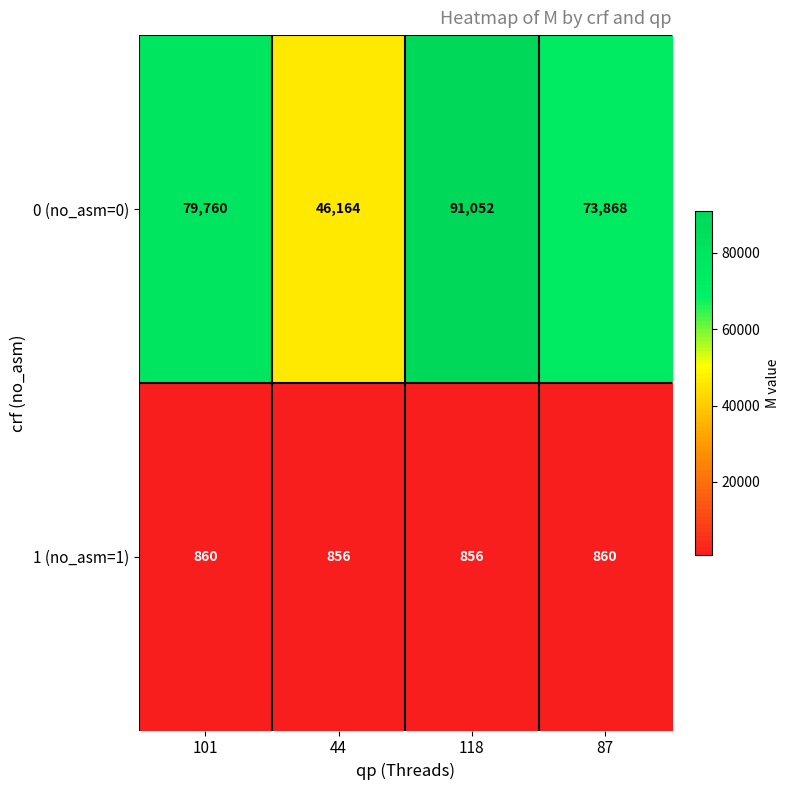

What is the smallest value displayed?

856